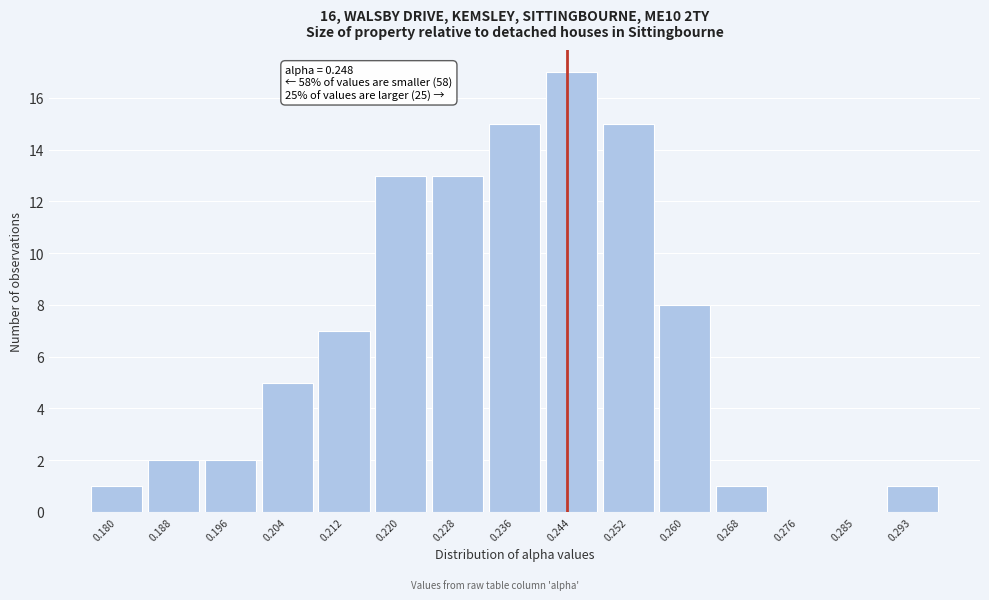

Reading left to right, what are all the values shown in this chart?

0.180=1	0.188=2	0.196=2	0.204=5	0.212=7	0.220=13	0.228=13	0.236=15	0.244=17	0.252=15	0.260=8	0.268=1	0.276=0	0.285=0	0.293=1